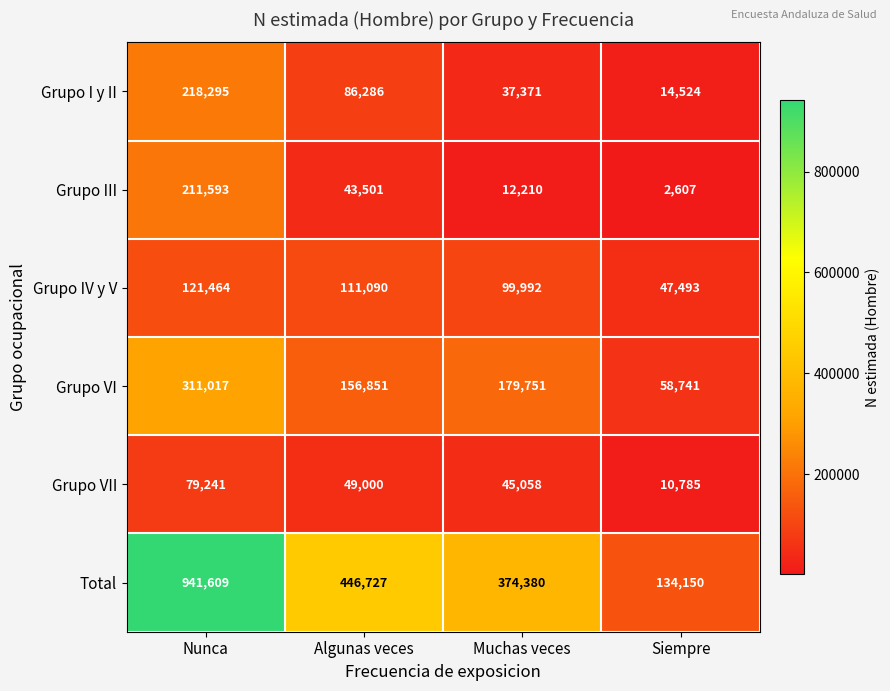

The Grupo I y II series shows 14524 at Siempre. True or false?

True